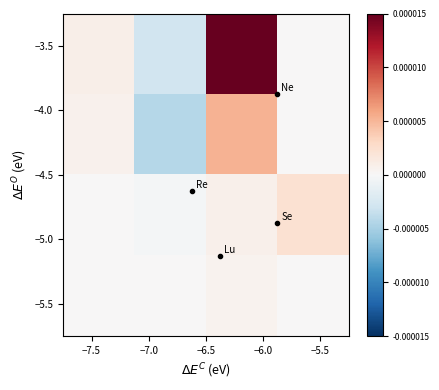

How many distinct data groups are displayed?

4